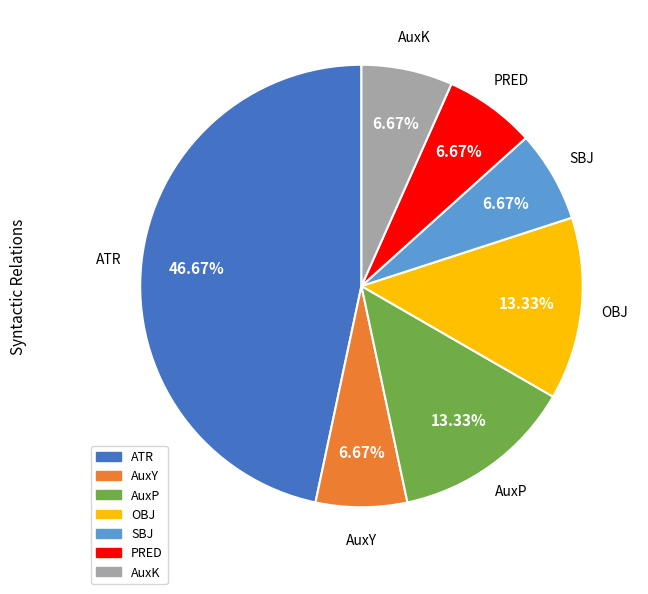

Which category has the biggest portion of the pie?

ATR